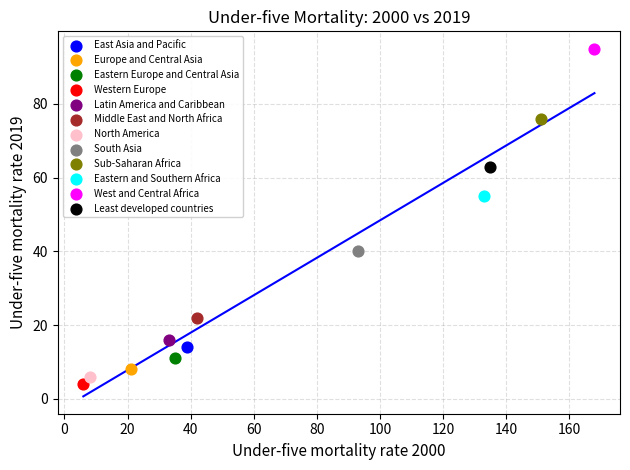

What are all the series names shown in the legend?

East Asia and Pacific, Europe and Central Asia, Eastern Europe and Central Asia, Western Europe, Latin America and Caribbean, Middle East and North Africa, North America, South Asia, Sub-Saharan Africa, Eastern and Southern Africa, West and Central Africa, Least developed countries